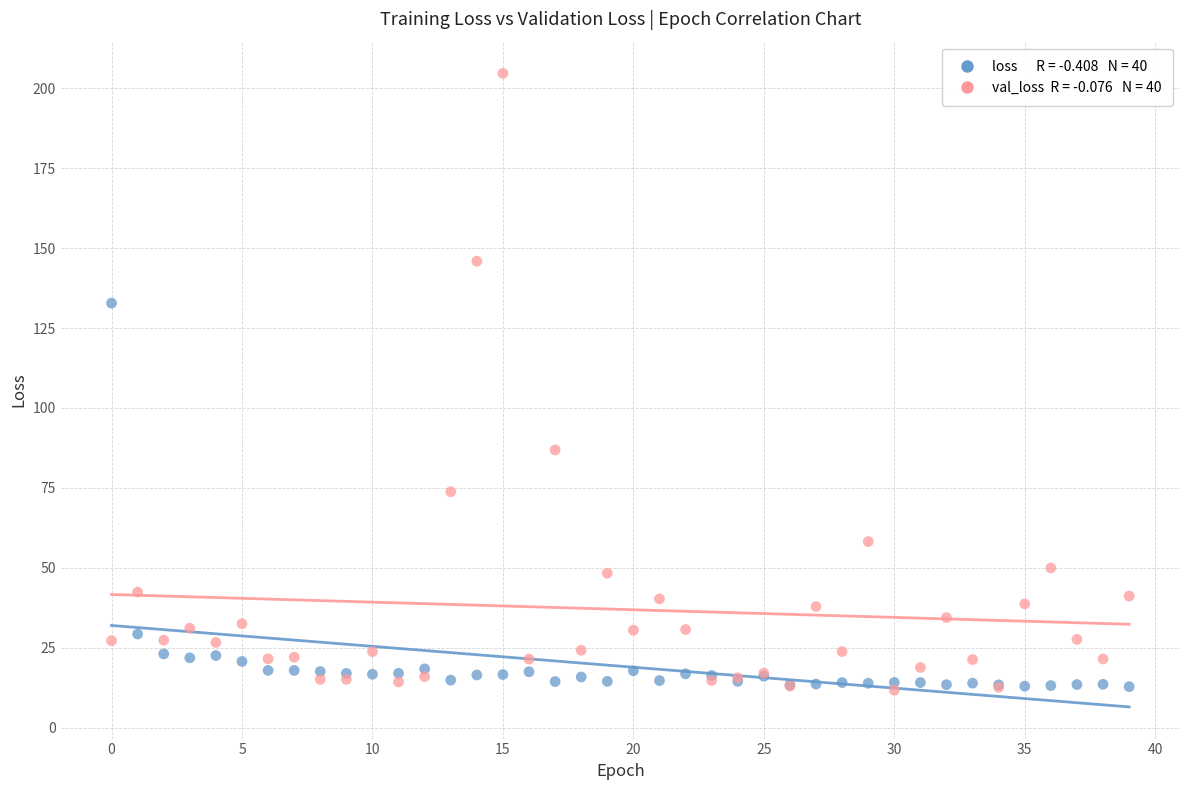

Across all series, what Y value is closest to 108?

86.8